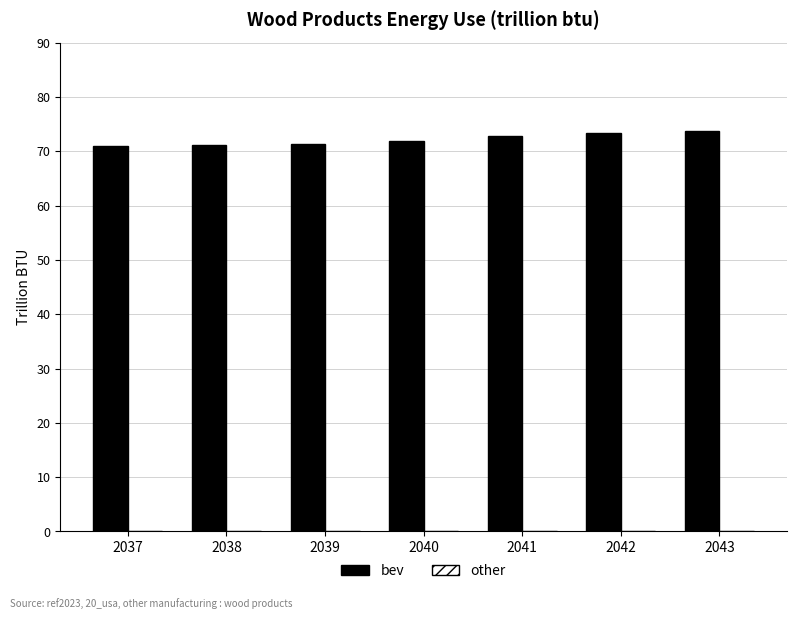

What is the minimum value shown in the chart?

70.9